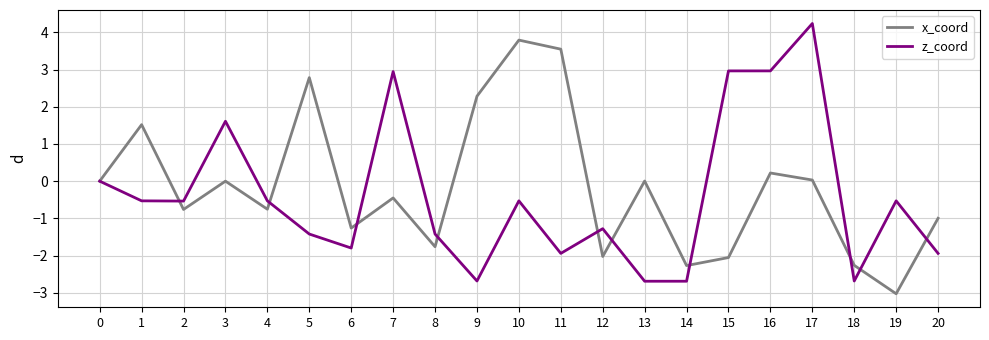

Rank the series at 16 from lowest to highest value.

x_coord, z_coord